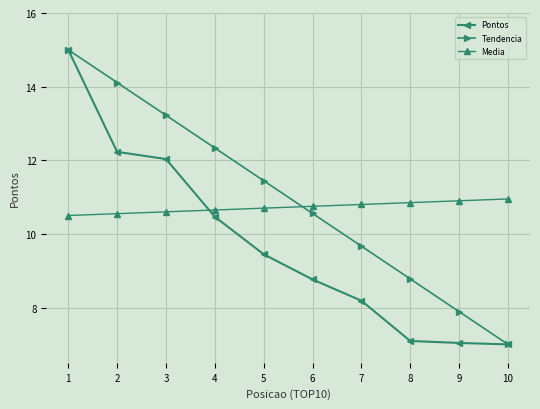

True or false: Media and Tendencia cross at least once.

True